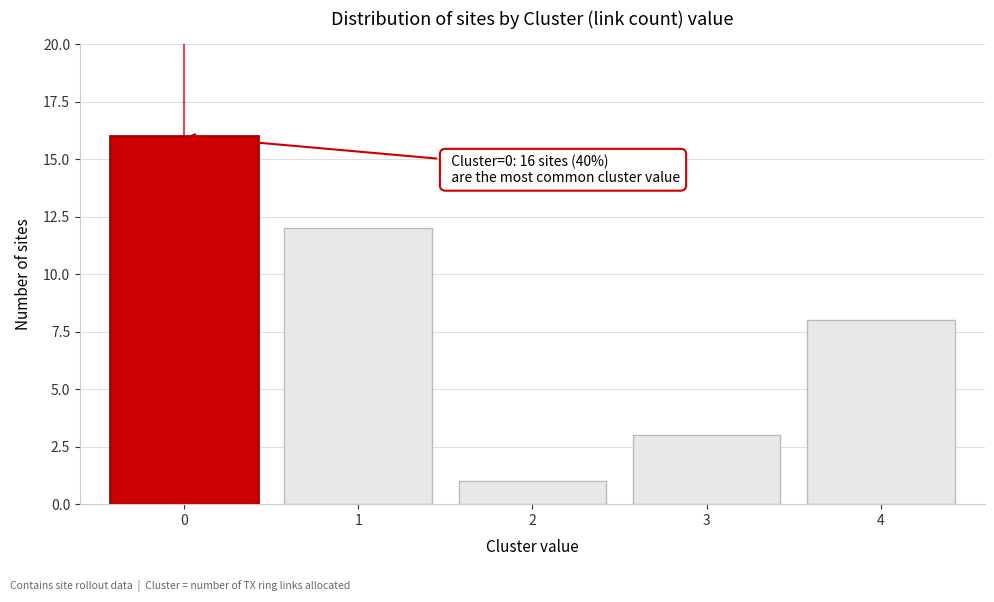

Reading left to right, what are all the values shown in this chart?

0=16	1=12	2=1	3=3	4=8